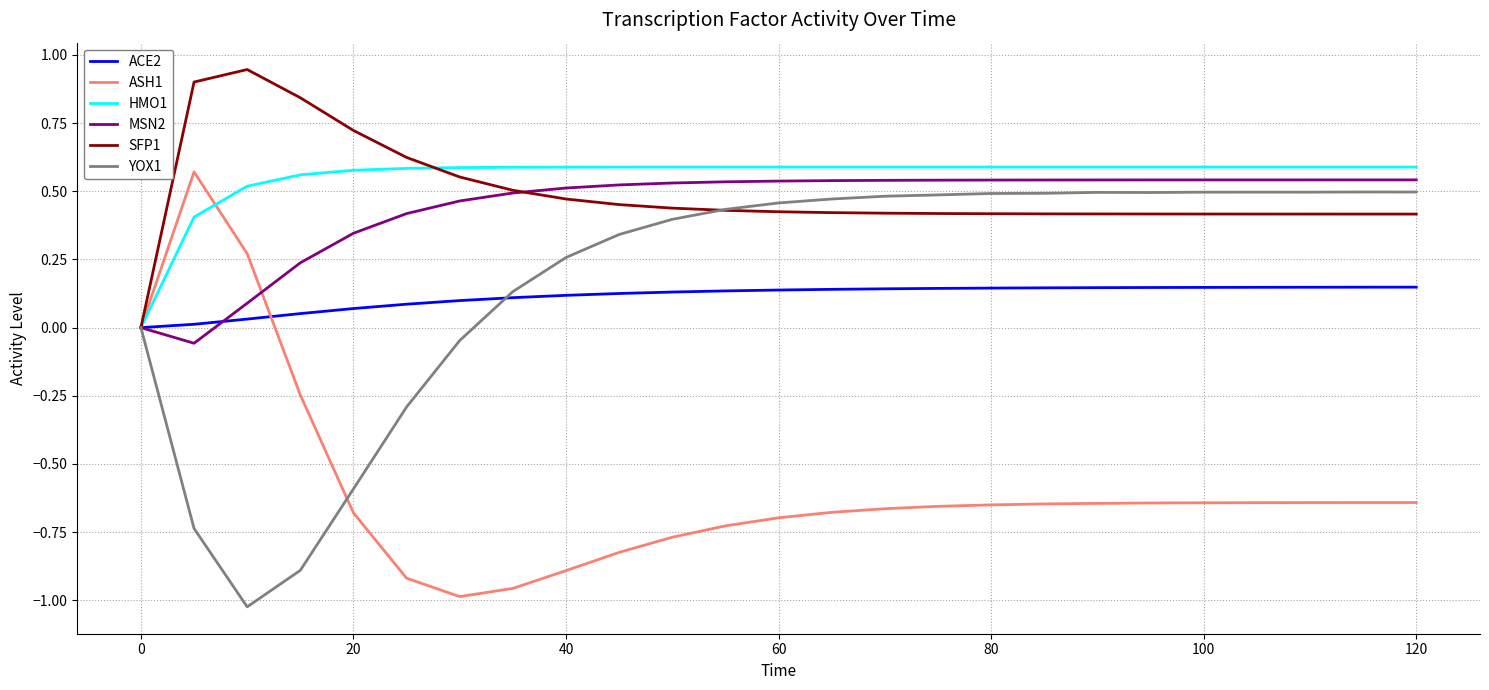

How many lines are shown in the chart?

6